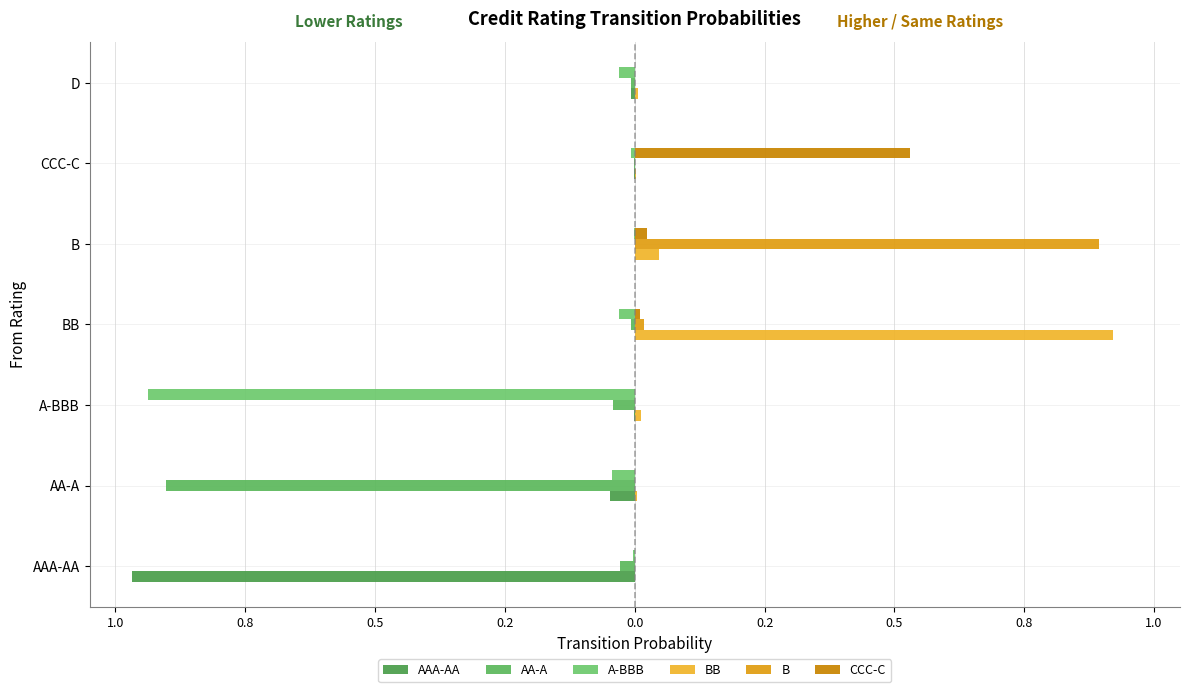

Rank the series by their maximum value, from highest to lowest.

BB, B, CCC-C, AAA-AA, AA-A, A-BBB